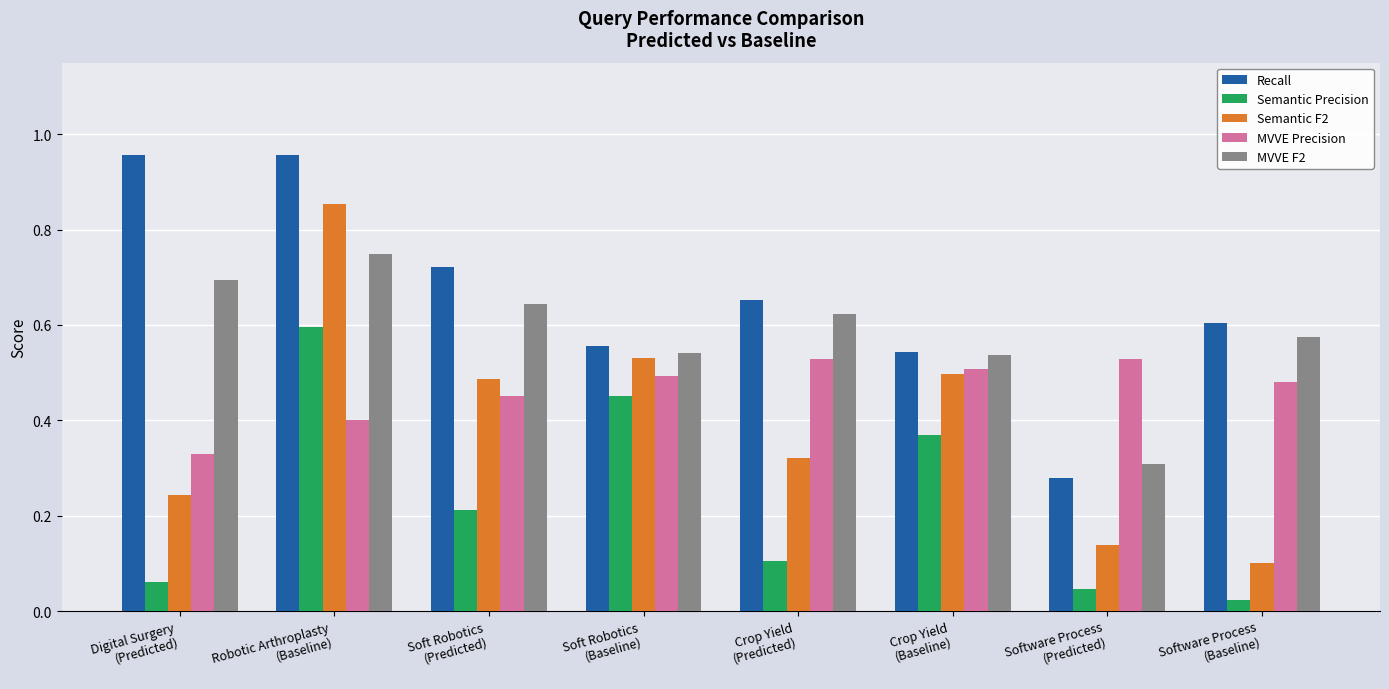

At how many categories does at least one series exceed 0?

8